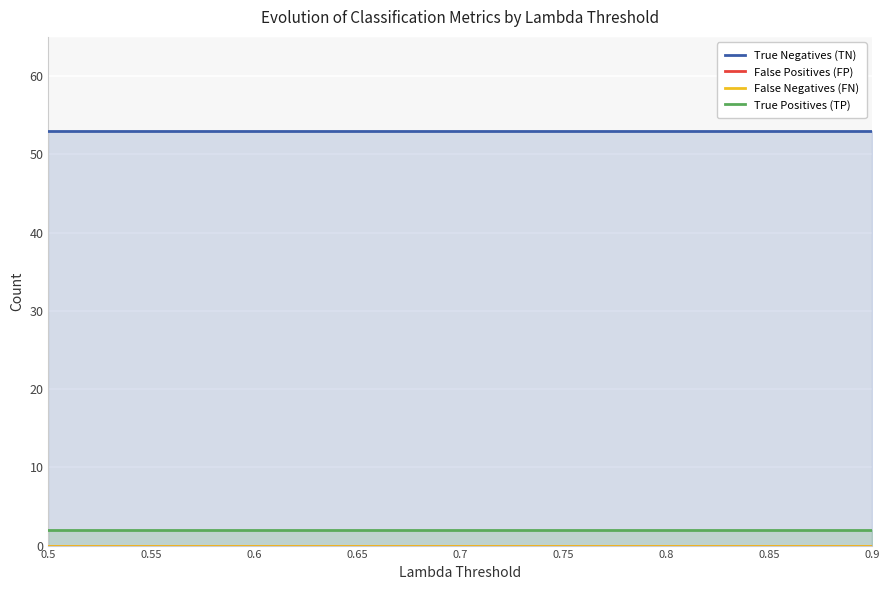

True or false: False Positives (FP) and True Positives (TP) intersect in this chart.

False